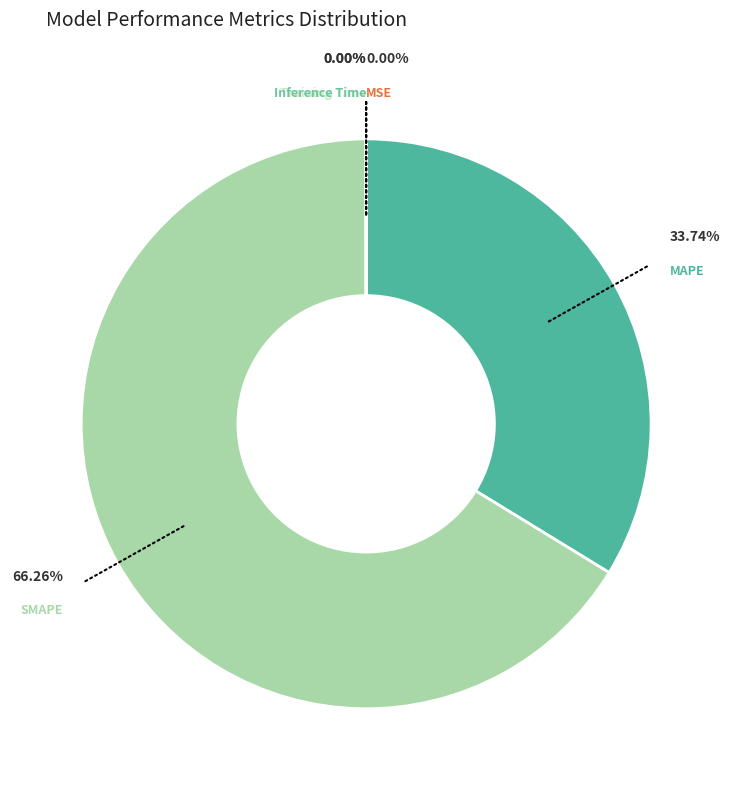

To the nearest percent, what is the difference between the largest and smallest slice percentages?

66%